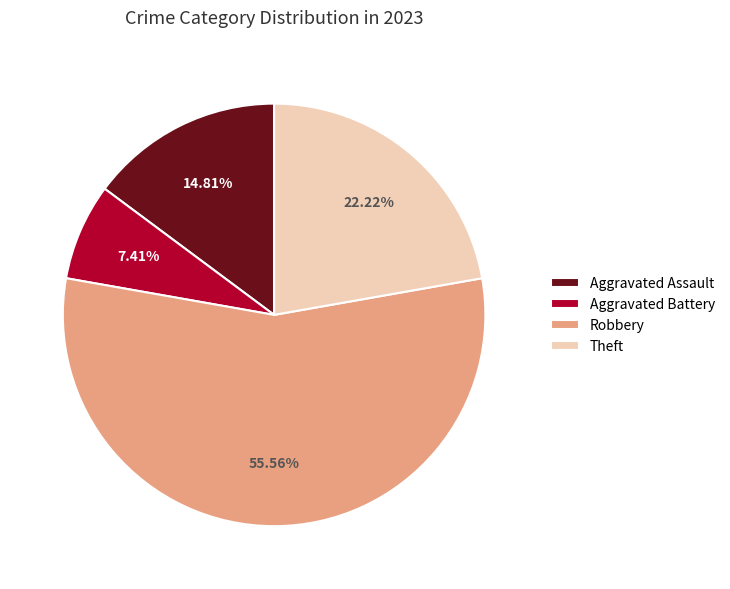

Does Robbery account for over 50% of the chart?

Yes